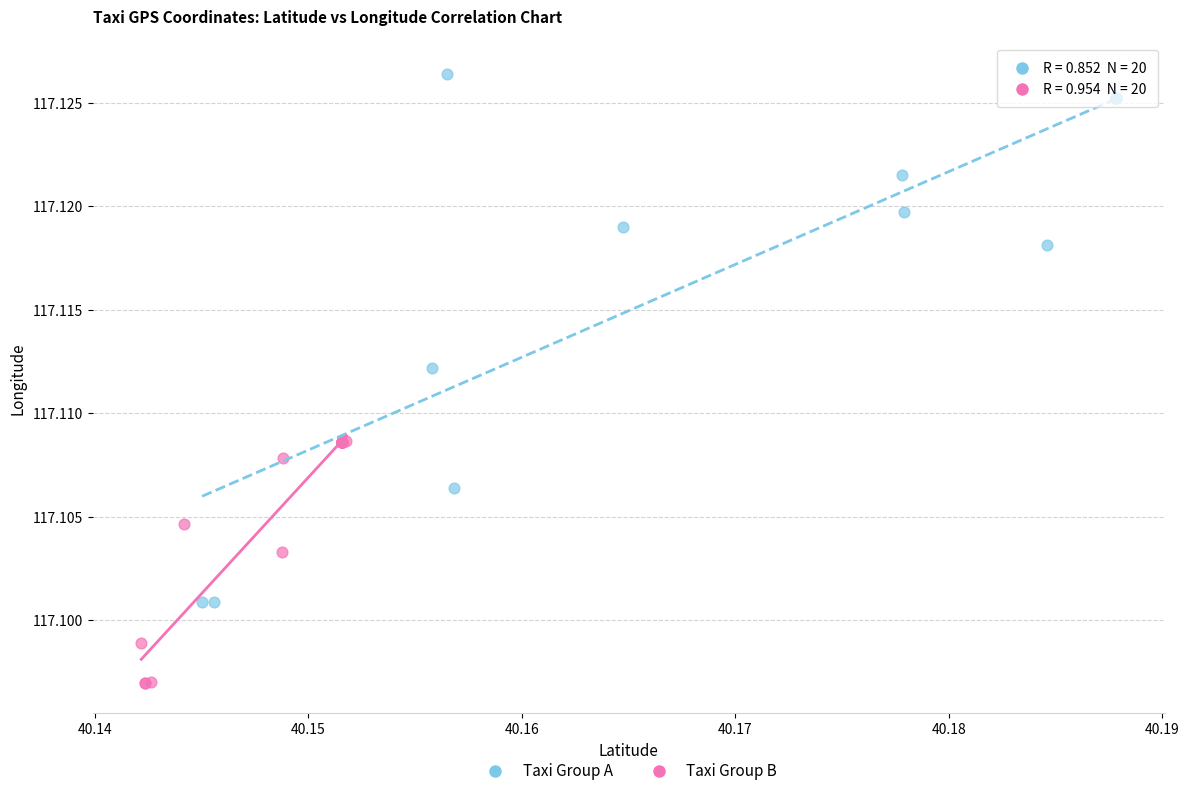

Which series has the largest Y range (max minus min)?

Taxi Group A